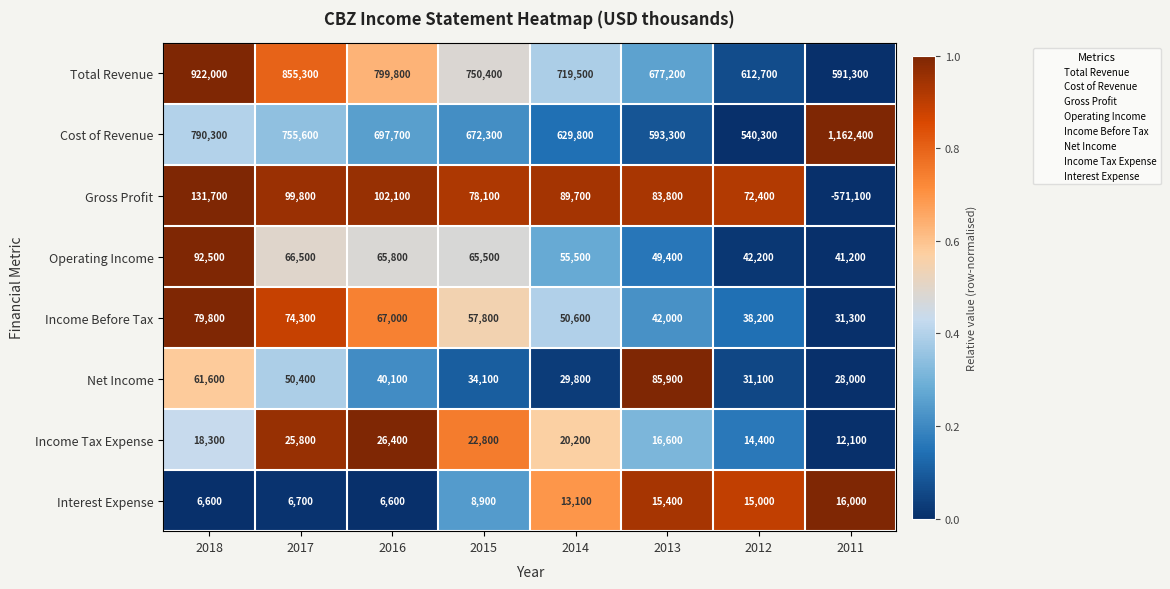

What is the difference between the second highest and minimum values in the Cost of Revenue series?

250000